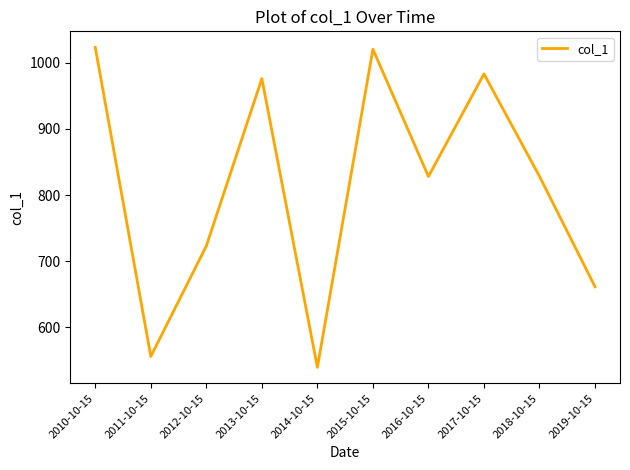

The chart shows a value of 937.3 at 2011-10-15. True or false?

False